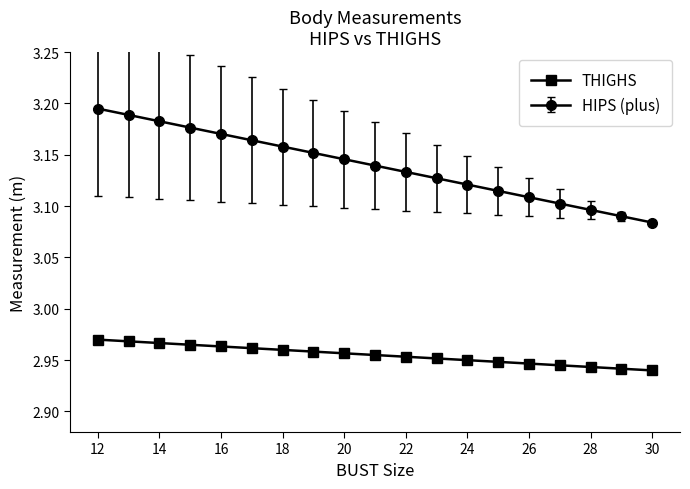

At which category does the chart reach its peak across all series?

12